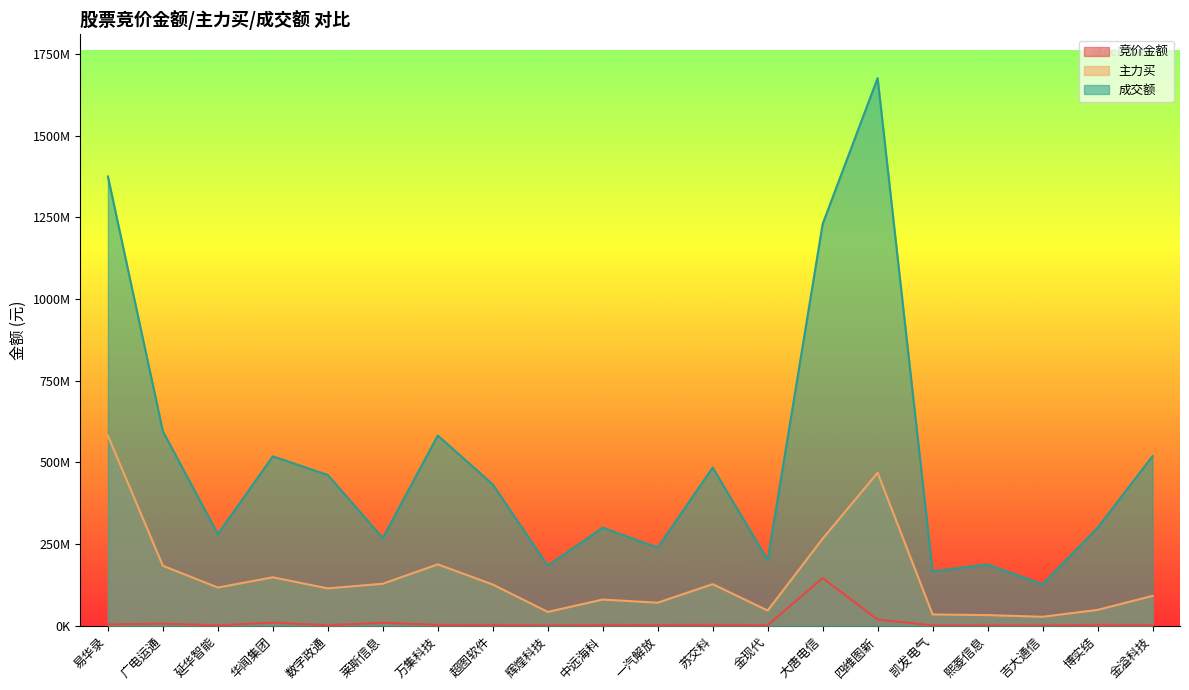

What are all the series names shown in the legend?

竞价金额, 主力买, 成交额